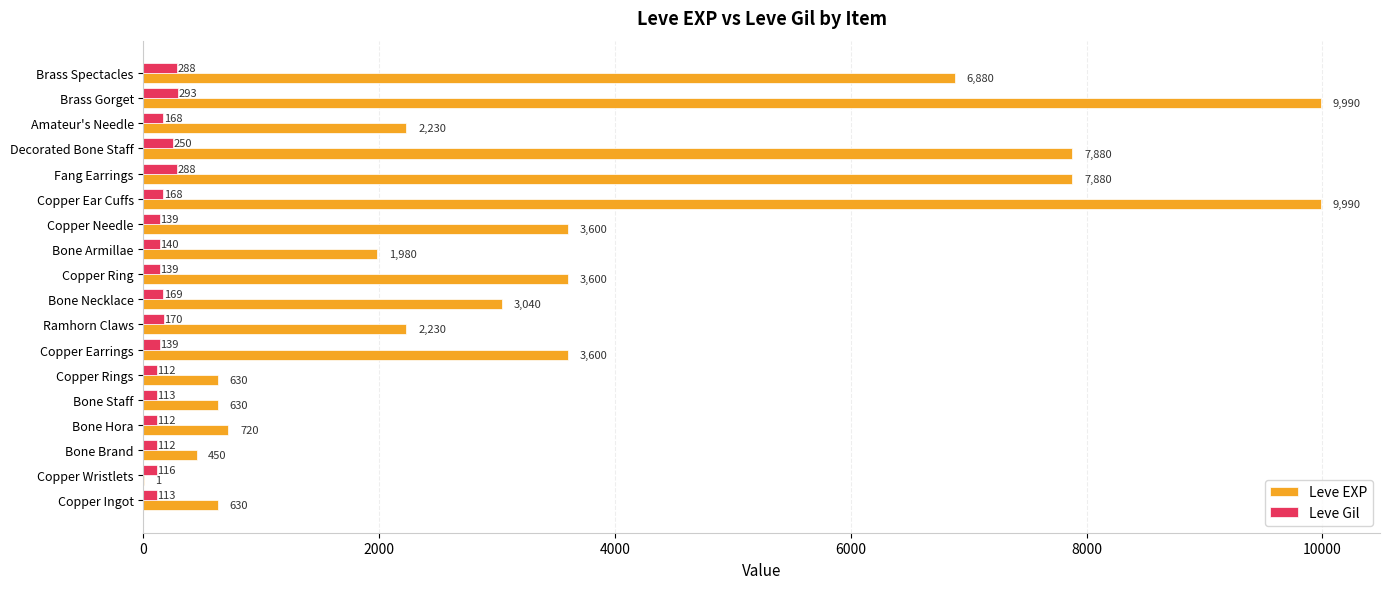

How many data points does each series have?

18